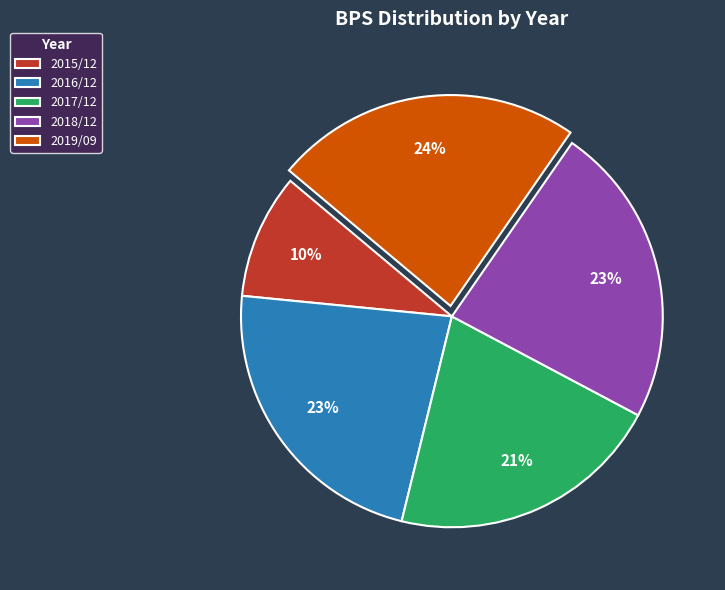

Do 2017/12 and 2016/12 together represent more than half of the pie?

No